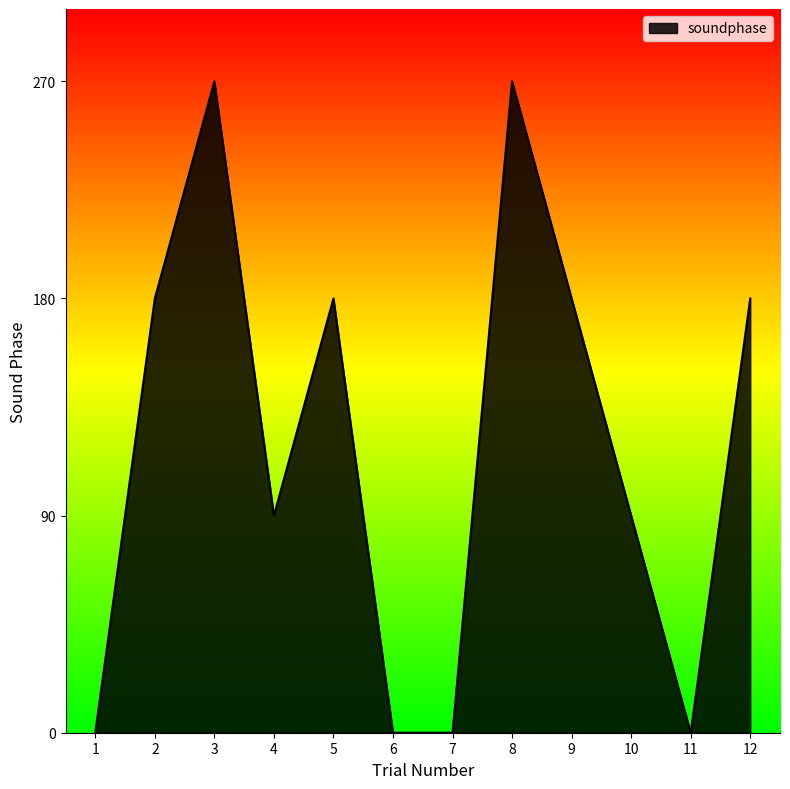

Is it true that the value at 7 is 110?

False